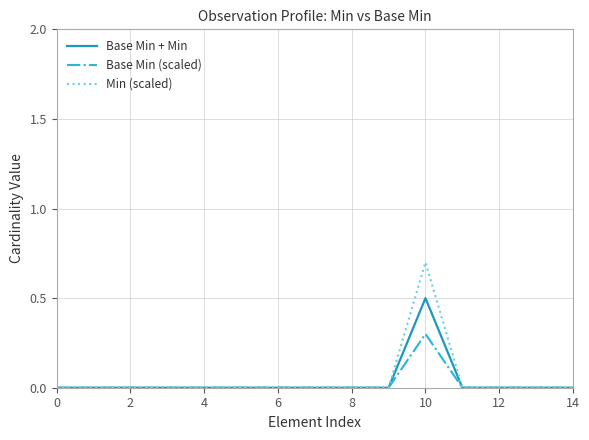

Which series has the widest spread of values?

Min (scaled)